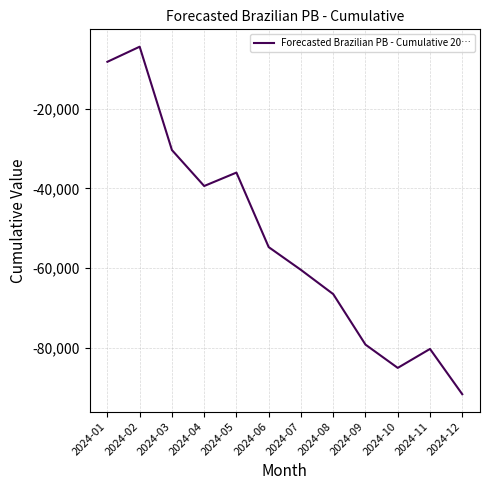

Rank the categories by value from highest to lowest.

2024-02, 2024-01, 2024-03, 2024-05, 2024-04, 2024-06, 2024-07, 2024-08, 2024-09, 2024-11, 2024-10, 2024-12